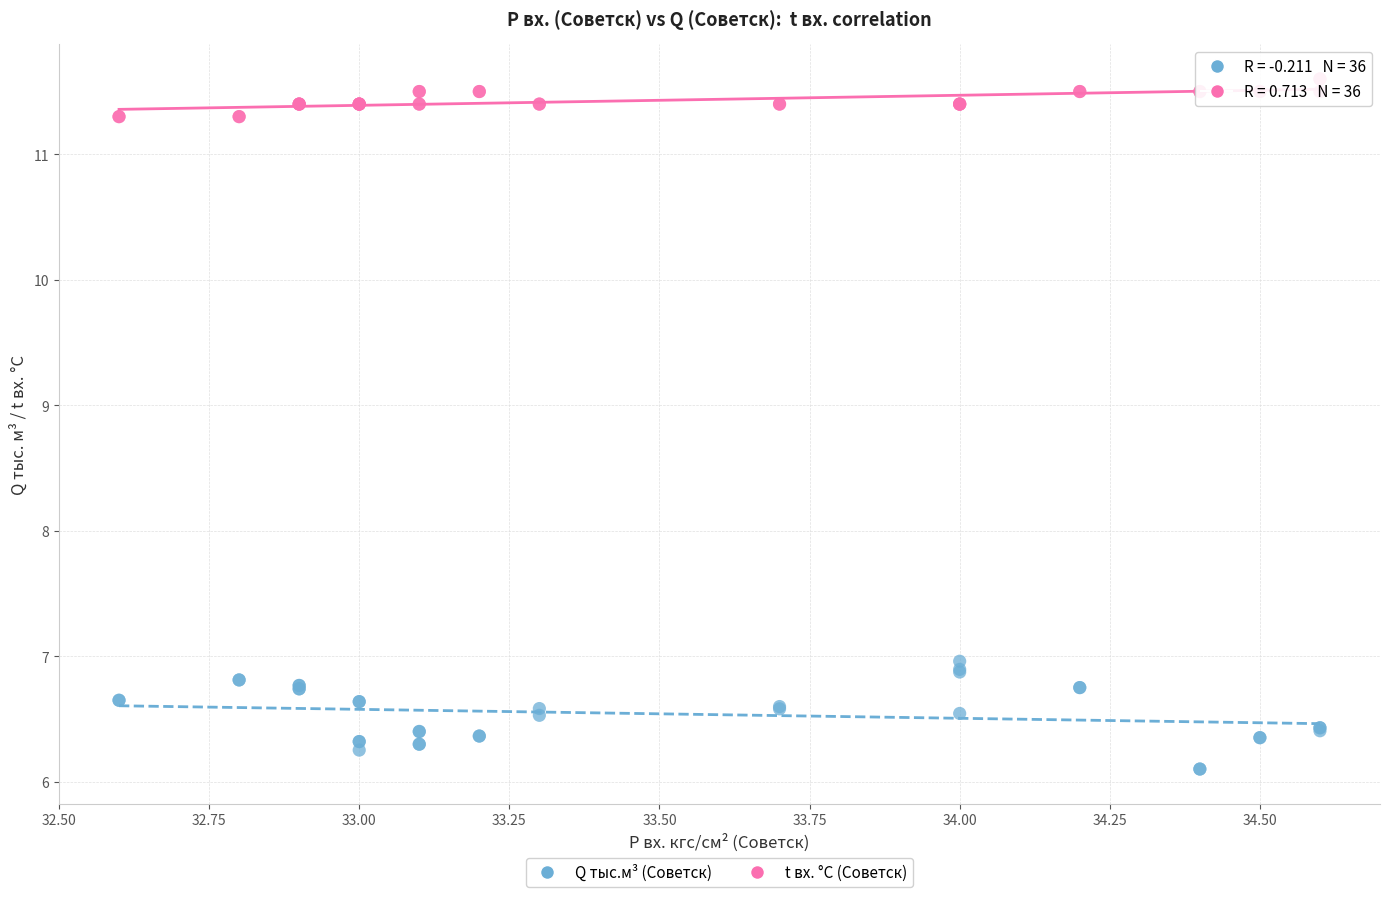

Which series reaches the maximum Y coordinate?

t вх. °C (Советск)